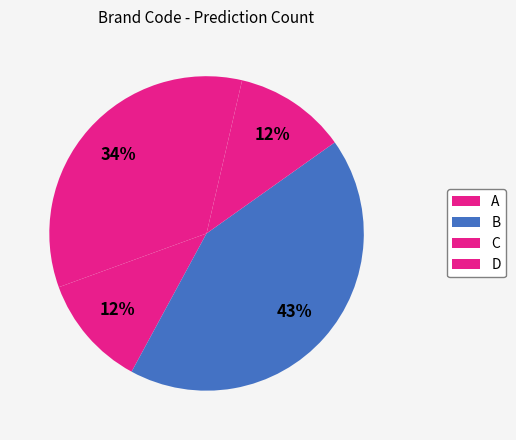

What is the largest slice in the pie chart?

B